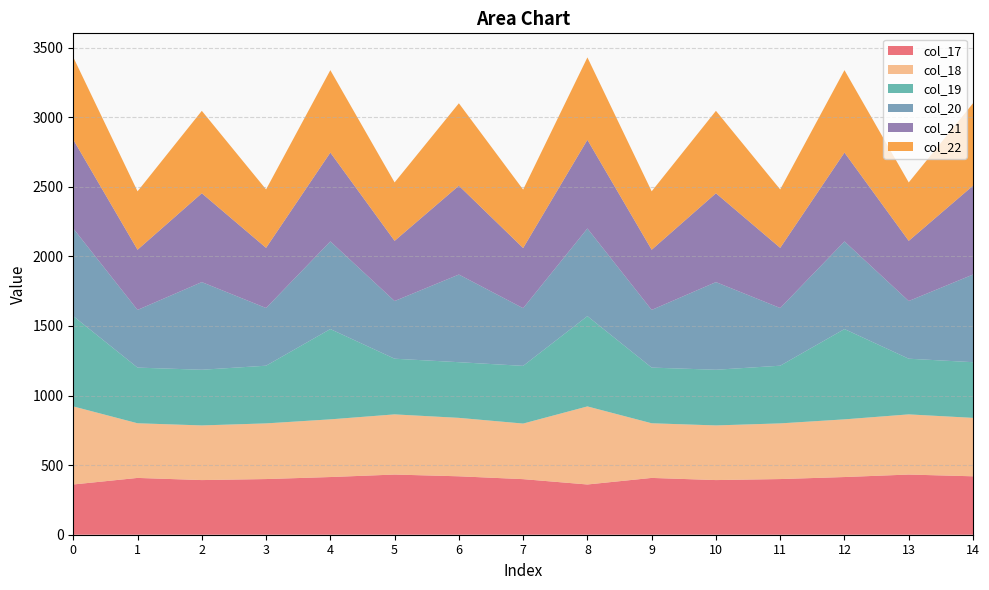

Reading left to right, transcribe all the data shown in this chart.

col_17: 0=361.0	1=408.2	2=392.7	3=400.0	4=414.5	5=432.4	6=419.9	7=399.4	8=361.0	9=408.2	10=392.7	11=400.0	12=414.5	13=432.4	14=419.9
col_18: 0=561.0	1=392.7	2=392.7	3=400.0	4=414.5	5=432.4	6=419.9	7=399.4	8=561.0	9=392.7	10=392.7	11=400.0	12=414.5	13=432.4	14=419.9
col_19: 0=648.8	1=400.0	2=400.0	3=414.5	4=648.8	5=400.0	6=400.0	7=414.5	8=648.8	9=400.0	10=400.0	11=414.5	12=648.8	13=400.0	14=400.0
col_20: 0=629.9	1=414.5	2=629.9	3=414.5	4=629.9	5=414.5	6=629.9	7=414.5	8=629.9	9=414.5	10=629.9	11=414.5	12=629.9	13=414.5	14=629.9
col_21: 0=638.4	1=432.4	2=638.4	3=432.4	4=638.4	5=432.4	6=638.4	7=432.4	8=637.0	9=432.4	10=638.4	11=432.4	12=638.4	13=432.4	14=638.4
col_22: 0=592.3	1=419.9	2=592.3	3=419.9	4=592.3	5=419.9	6=592.3	7=419.9	8=592.3	9=419.9	10=592.3	11=419.9	12=592.3	13=419.9	14=592.3